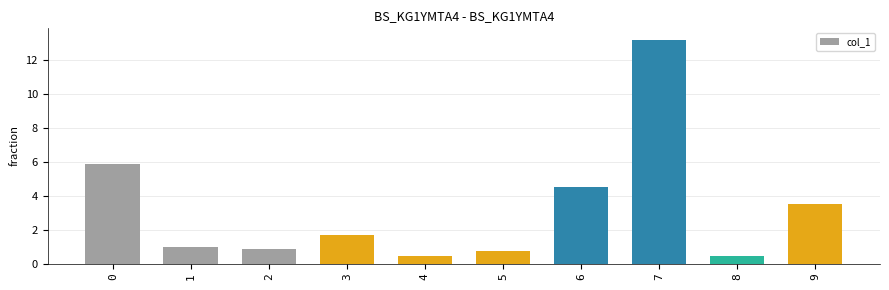

What is the value of the 10th bar from the left?

3.5